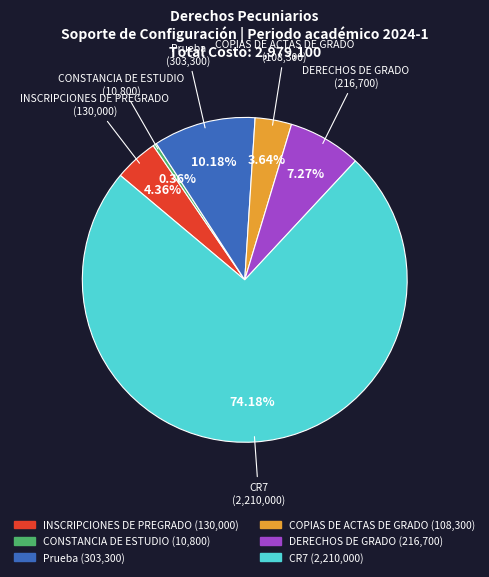

To the nearest percent, what percentage of the pie is COPIAS DE ACTAS DE GRADO?

4%